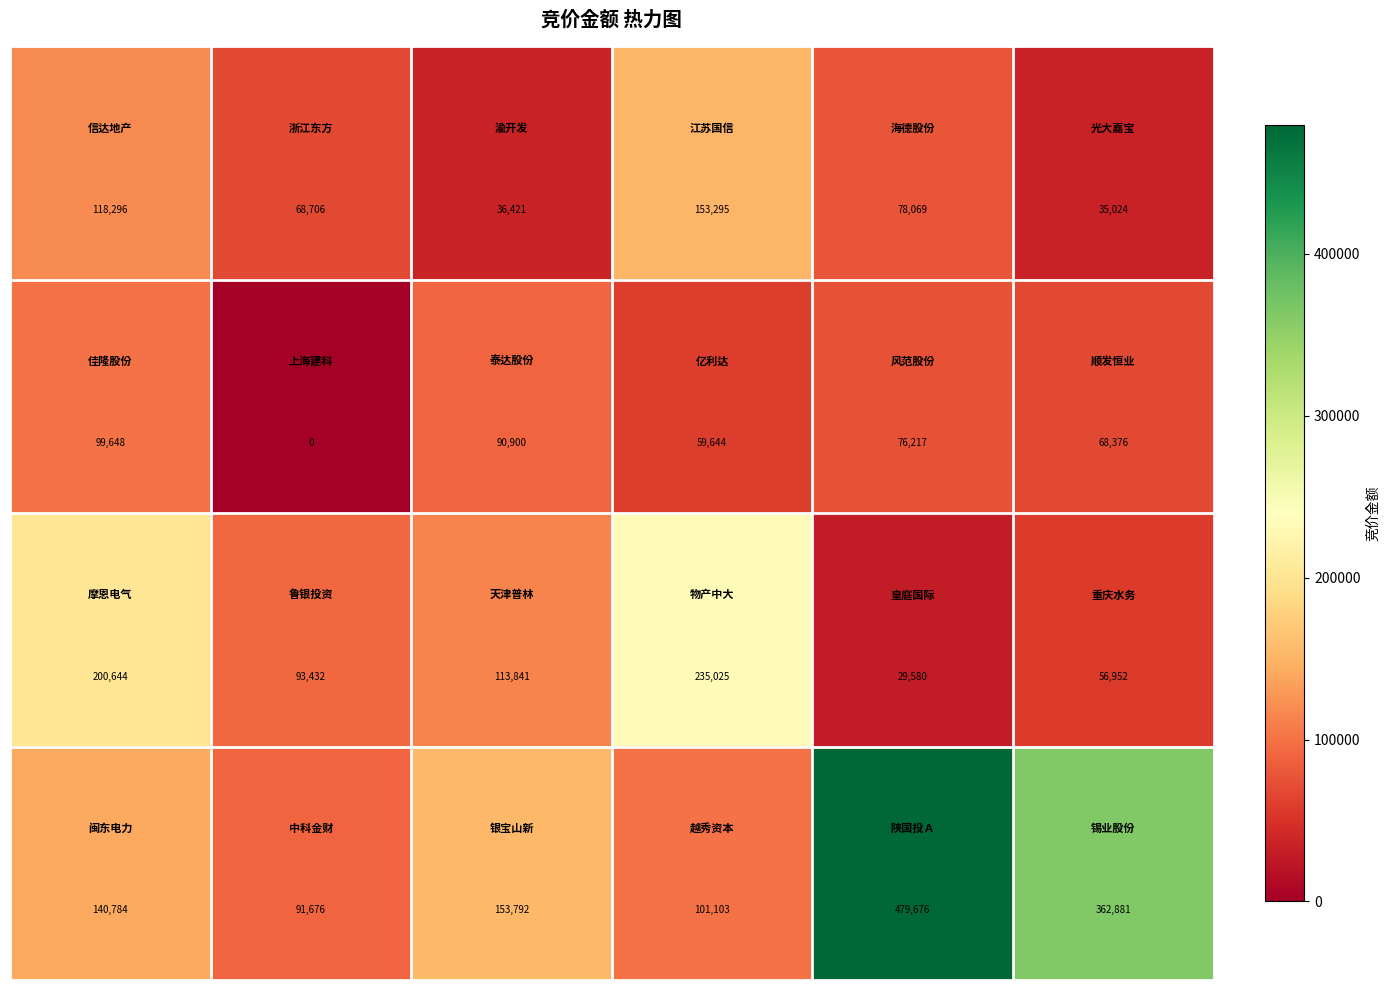

What is the maximum value shown in the chart?

479676